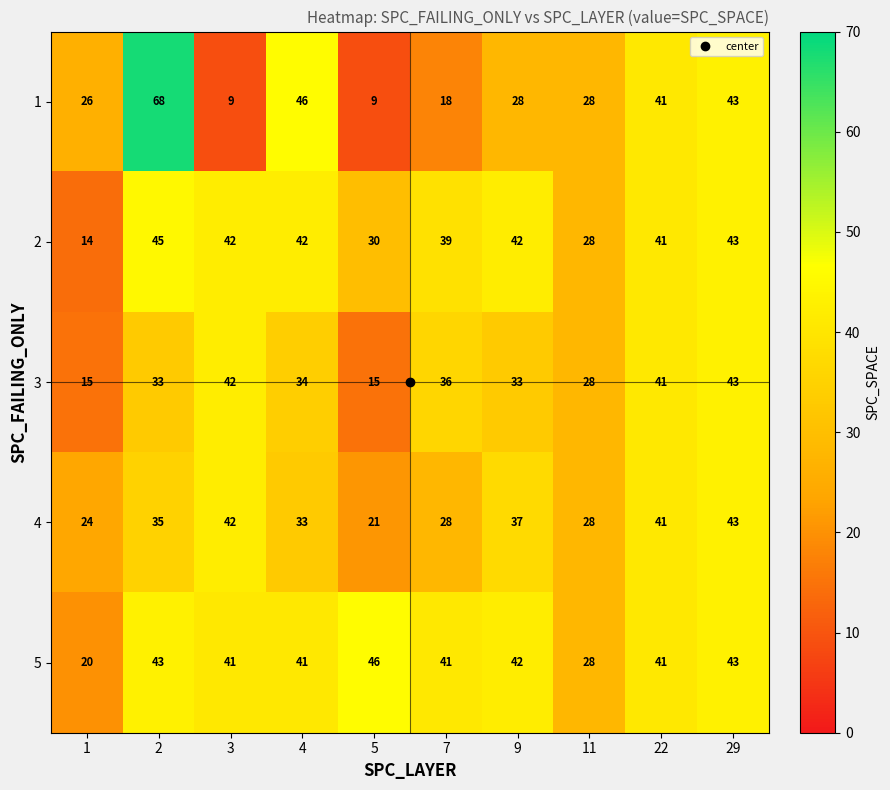

What is the difference between the 1 values at 2 and 4?

22